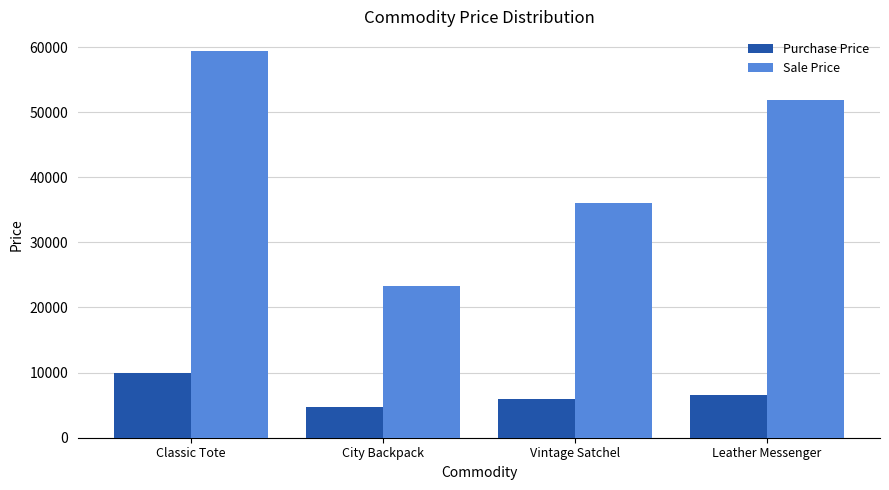

What is the approximate value of Sale Price at Vintage Satchel, to the nearest 10?

36100